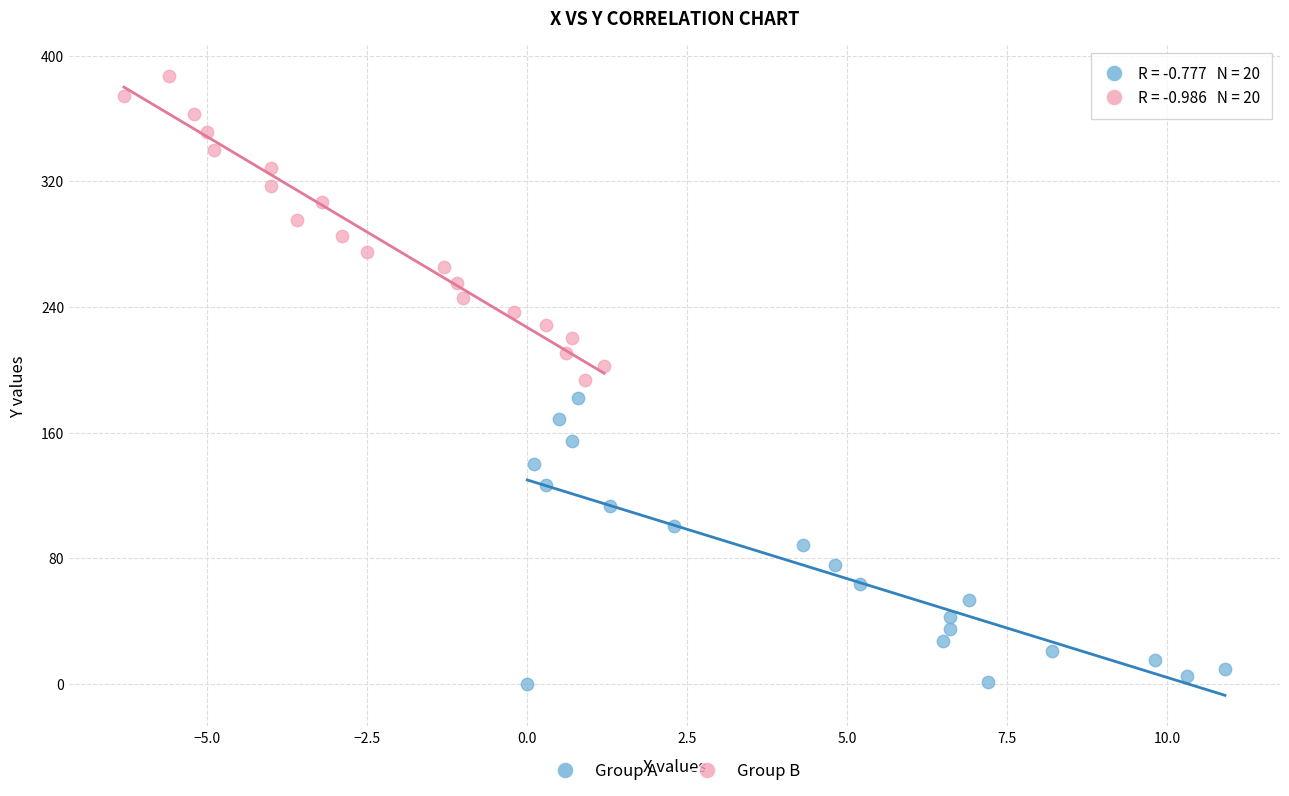

Which series reaches the maximum Y coordinate?

Group B